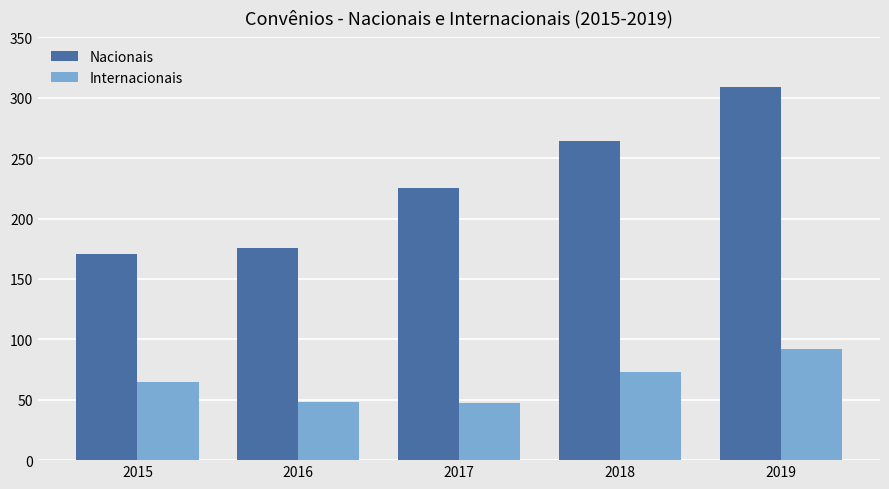

The value of Nacionais at 2017 is 225. True or false?

True